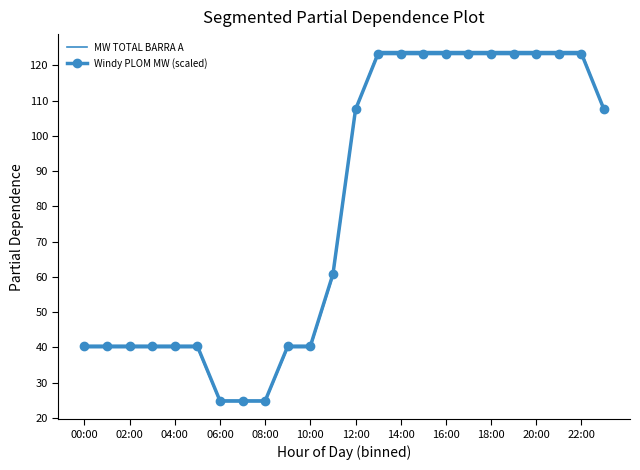

What is the greatest value displayed?

123.9